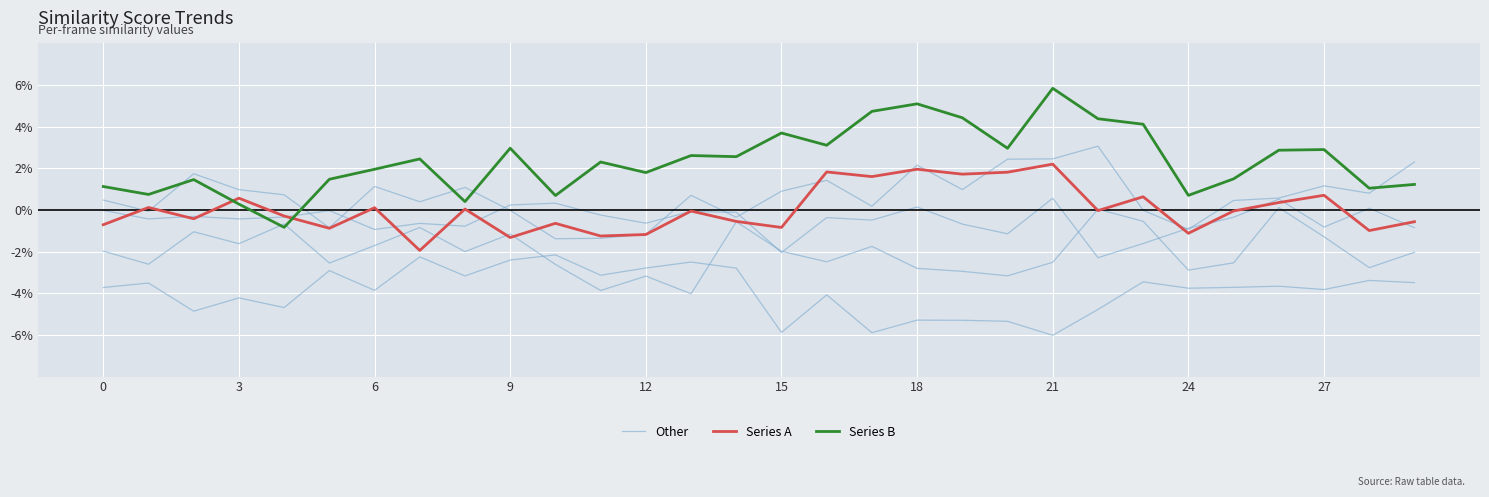

How many categories are shown in the chart?

30